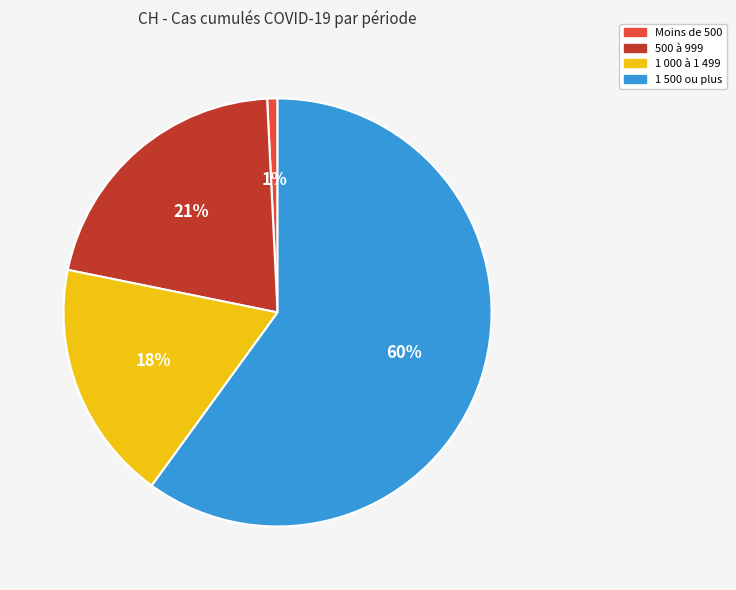

How many segments does this pie chart have?

4